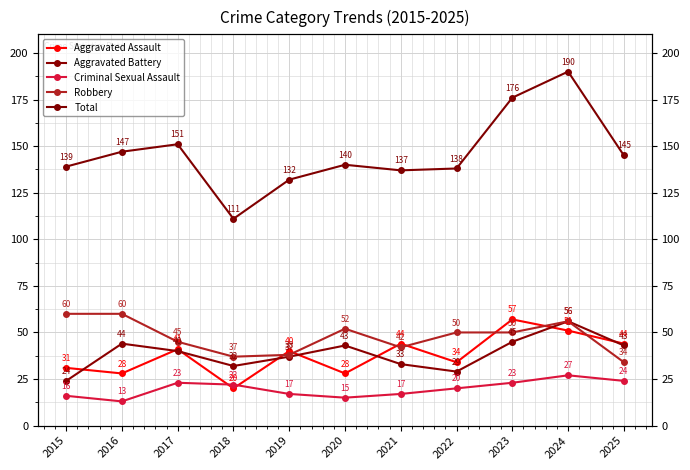

How many values in the Robbery series are below 50?

5